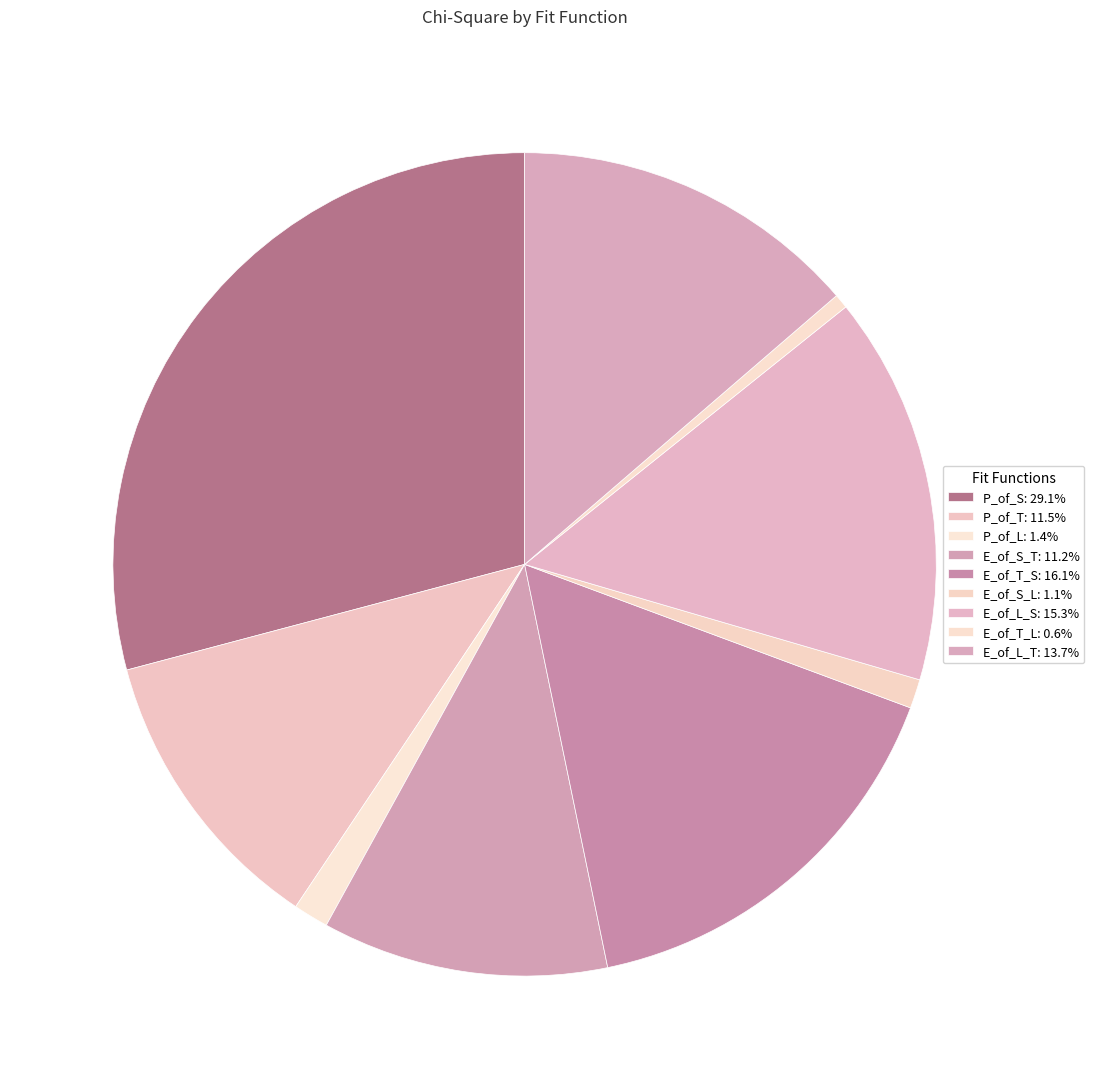

To the nearest percent, what portion does E_of_L_S represent?

15%